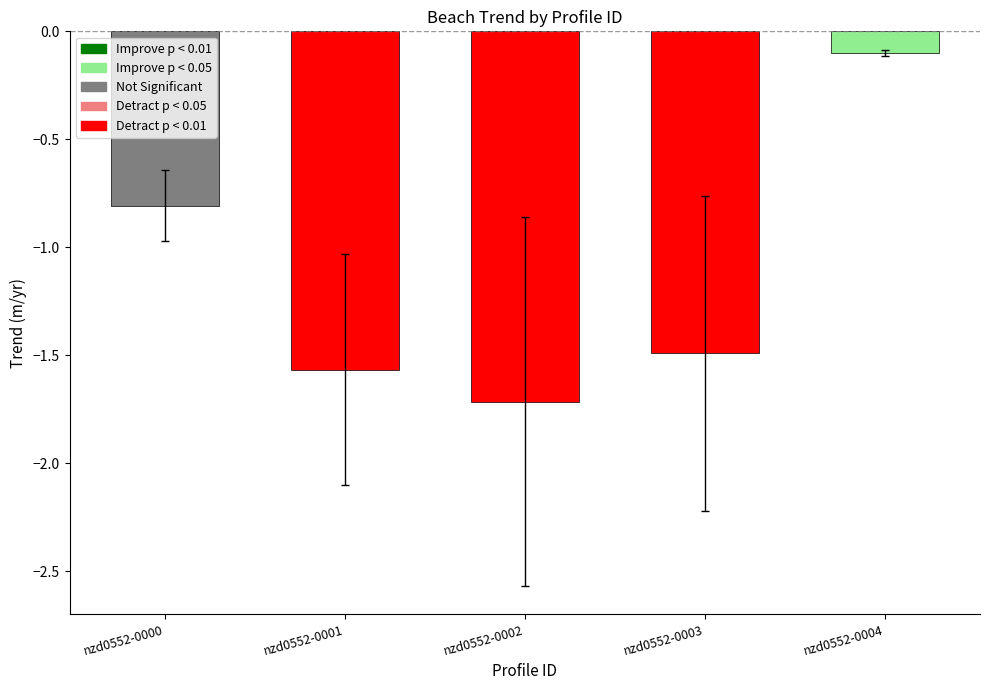

Are the bars grouped side by side (vs. stacked)?

No